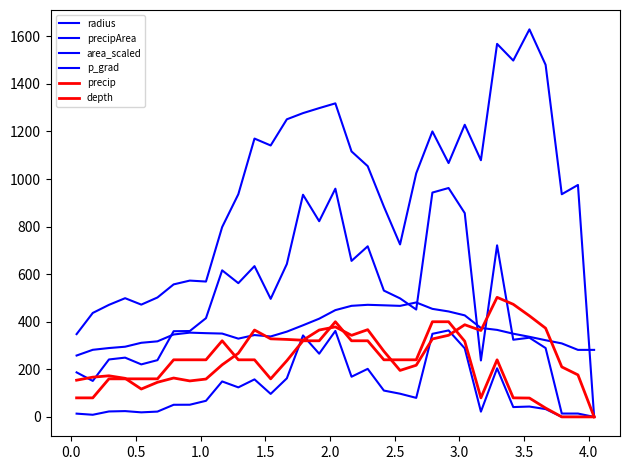

Does the chart have visible grid lines?

No